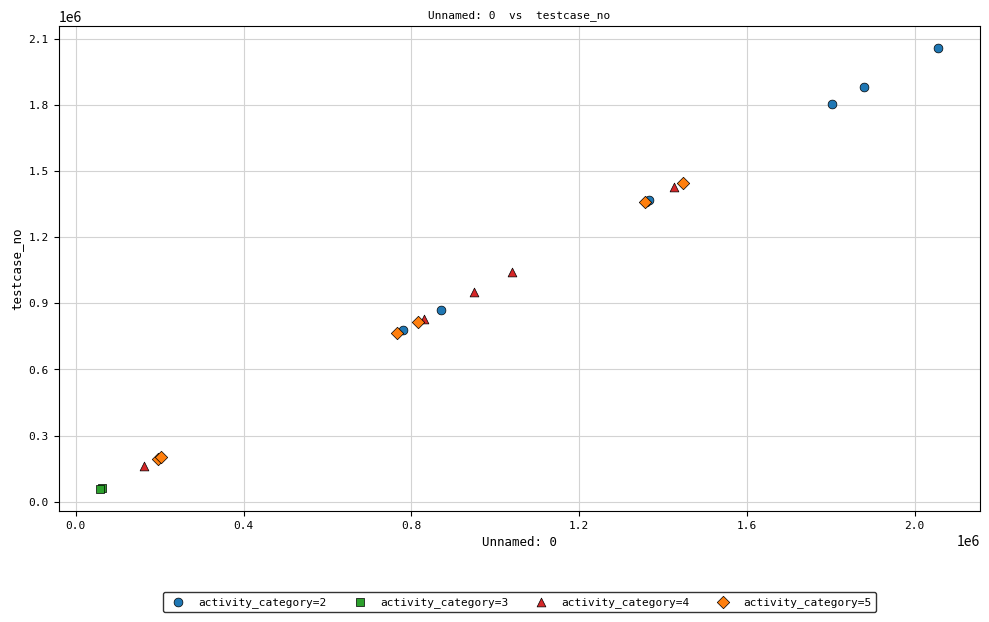

Which series contains the lowest Y value?

activity_category=3